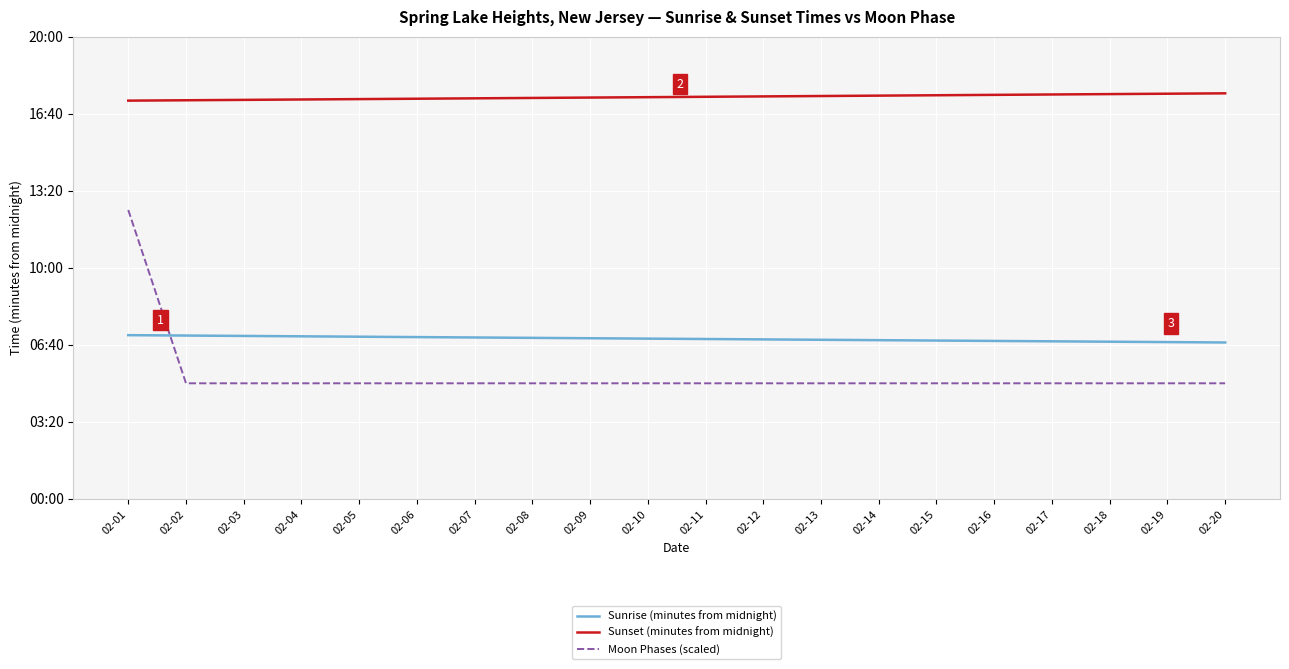

At how many categories does at least one series exceed 1051?

2